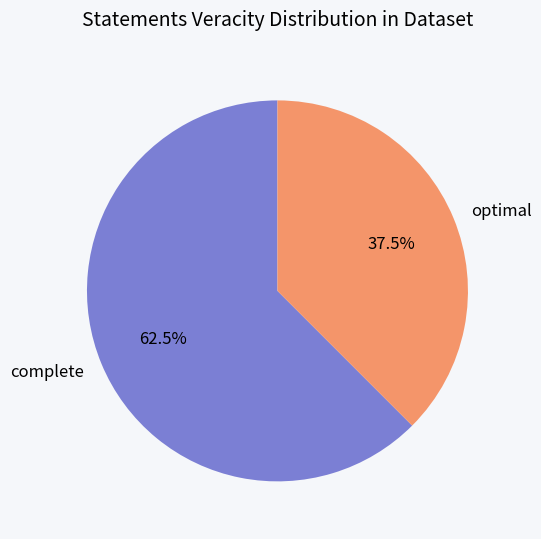

Which slice is the largest?

complete